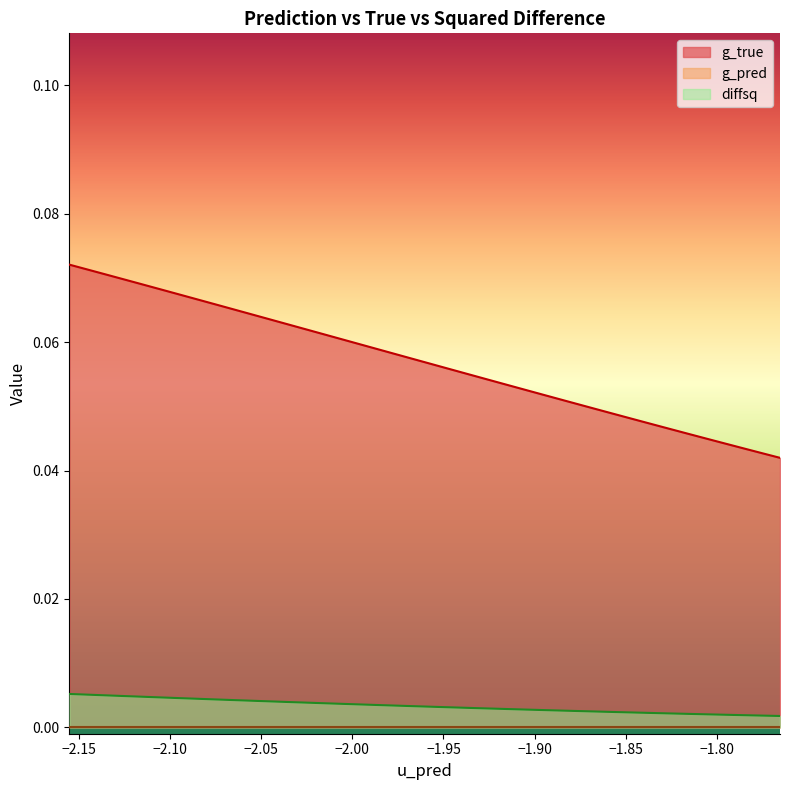

True or false: g_true and diffsq intersect in this chart.

False